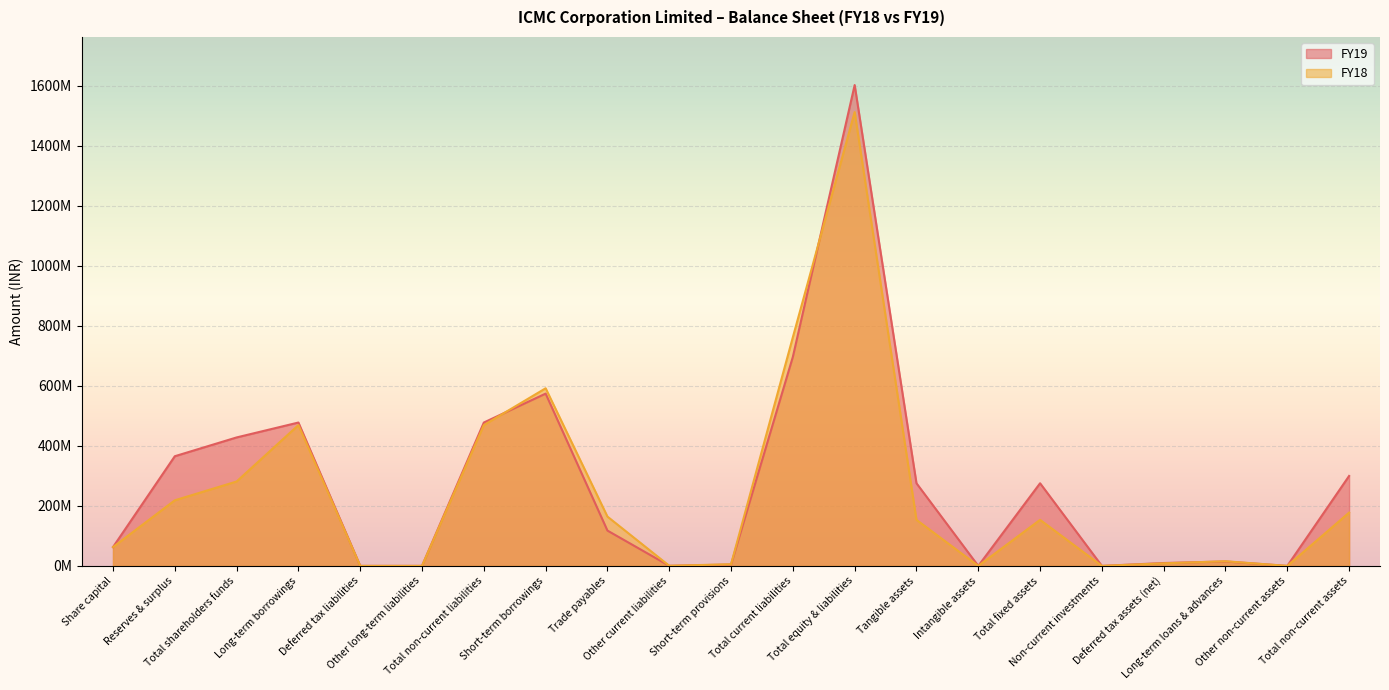

What is the label of the 3rd point from the left?

Total shareholders funds